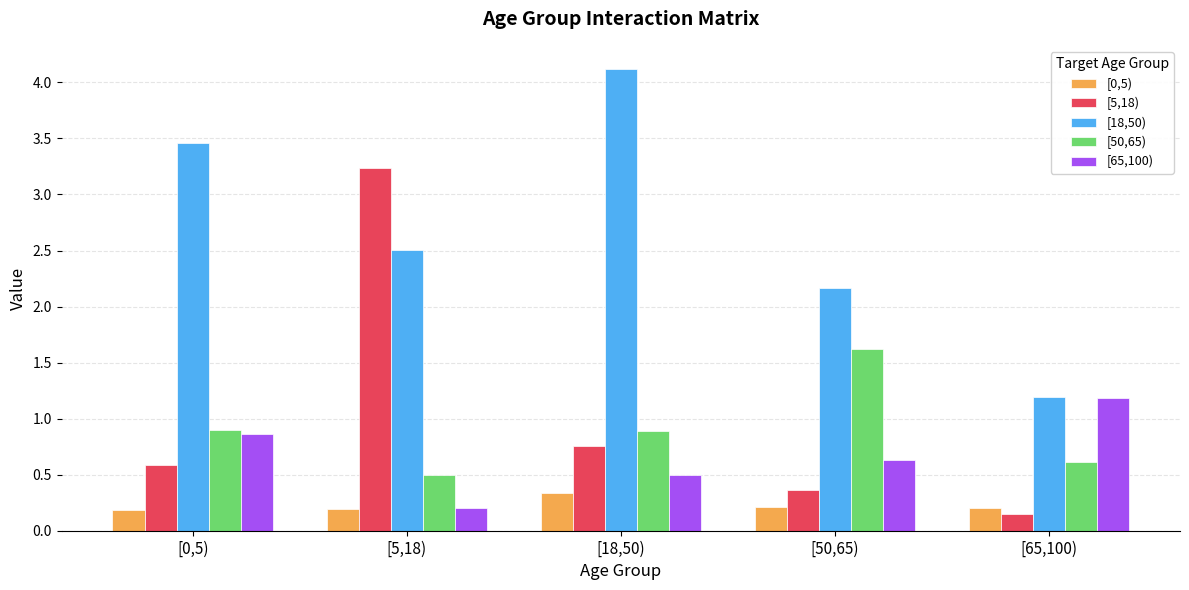

What is the value of the [0,5) bar at the 1st from the left?

0.2